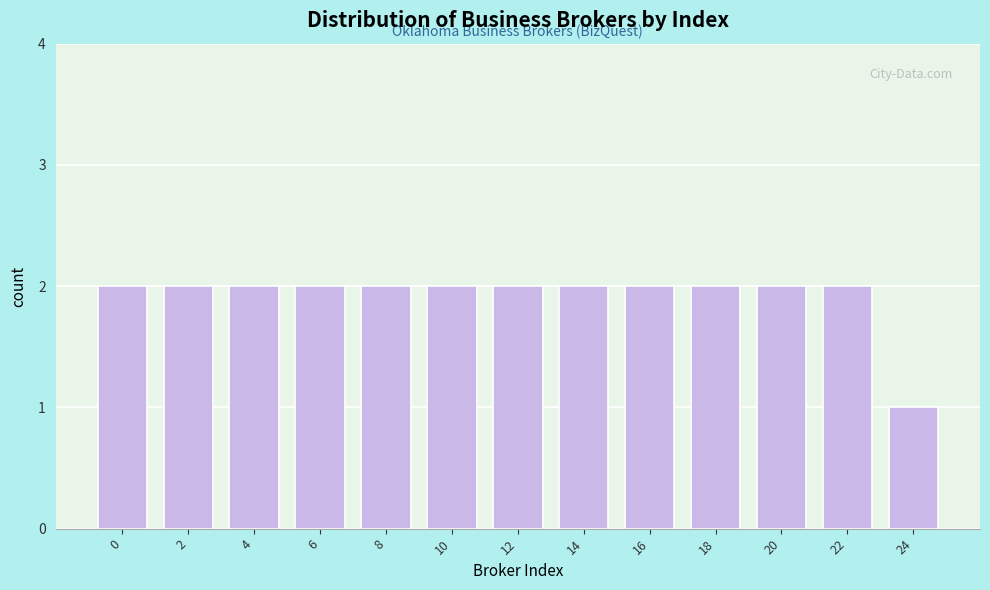

Reading left to right, list all the values displayed in this chart.

0=2	2=2	4=2	6=2	8=2	10=2	12=2	14=2	16=2	18=2	20=2	22=2	24=1